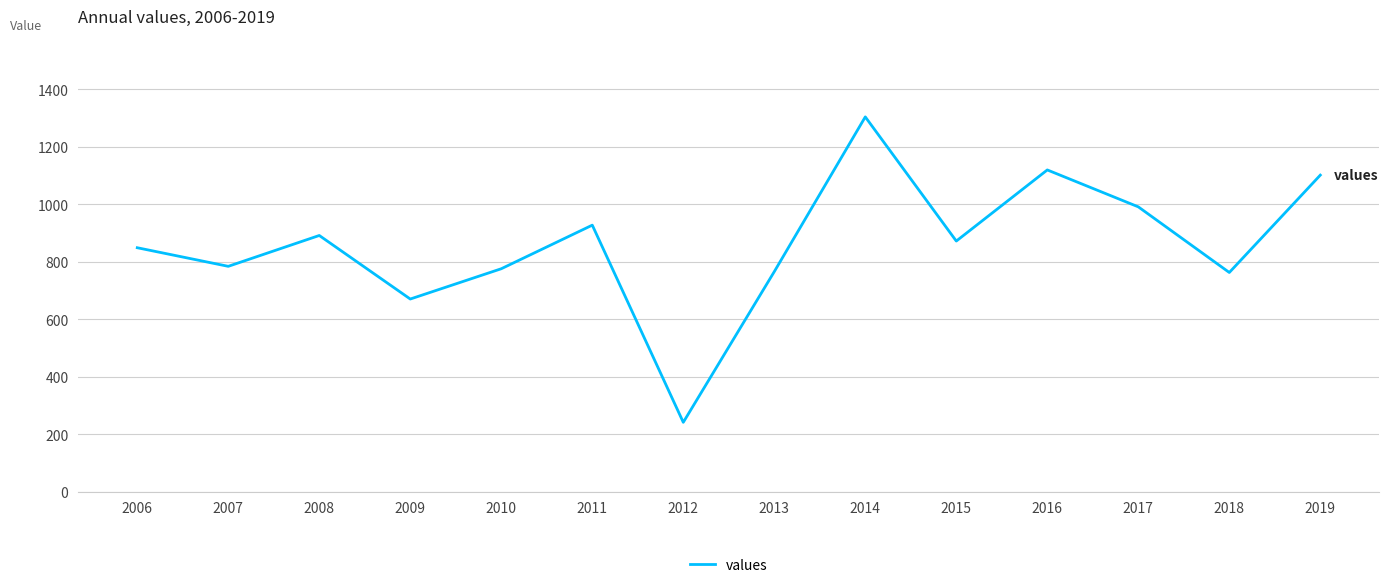

How many series are shown in this chart?

1